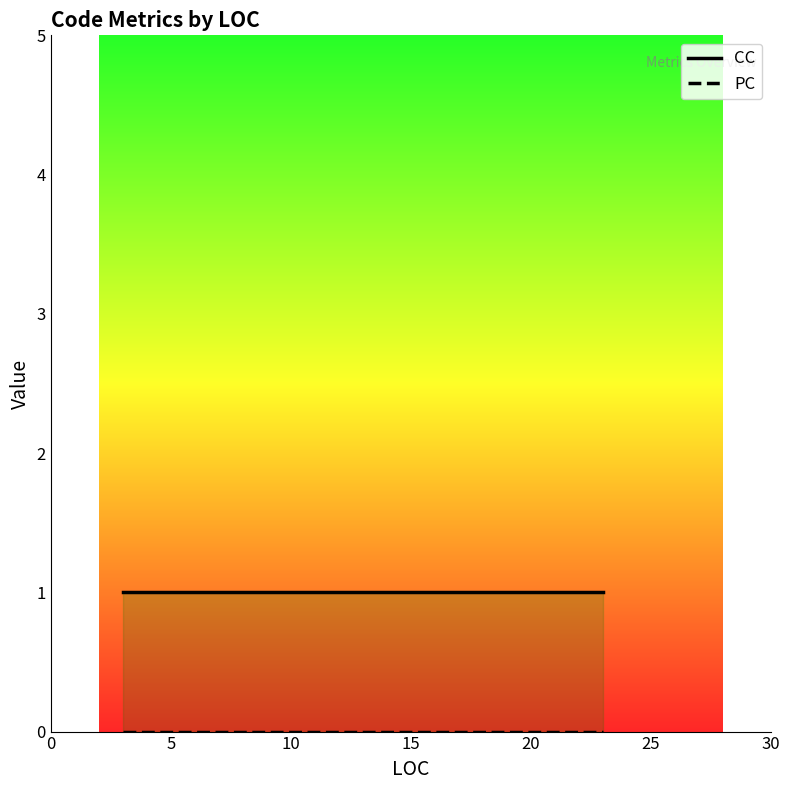

Which series has the largest range (max minus min)?

CC